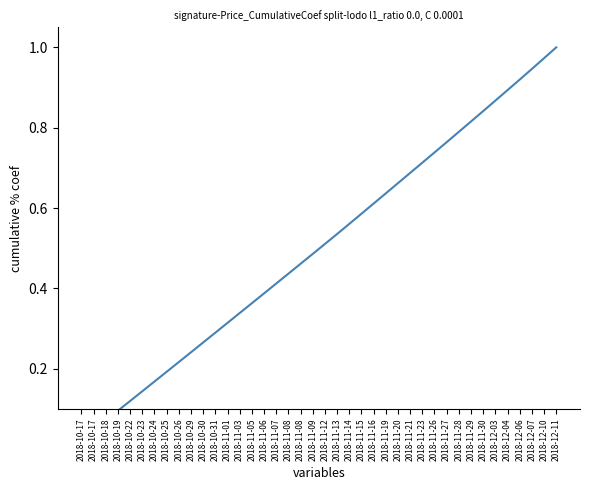

Reading left to right, list all the values displayed in this chart.

0.0	0.0	0.1	0.1	0.1	0.1	0.2	0.2	0.2	0.2	0.3	0.3	0.3	0.3	0.4	0.4	0.4	0.4	0.5	0.5	0.5	0.5	0.6	0.6	0.6	0.6	0.7	0.7	0.7	0.7	0.8	0.8	0.8	0.8	0.9	0.9	0.9	0.9	1.0	1.0